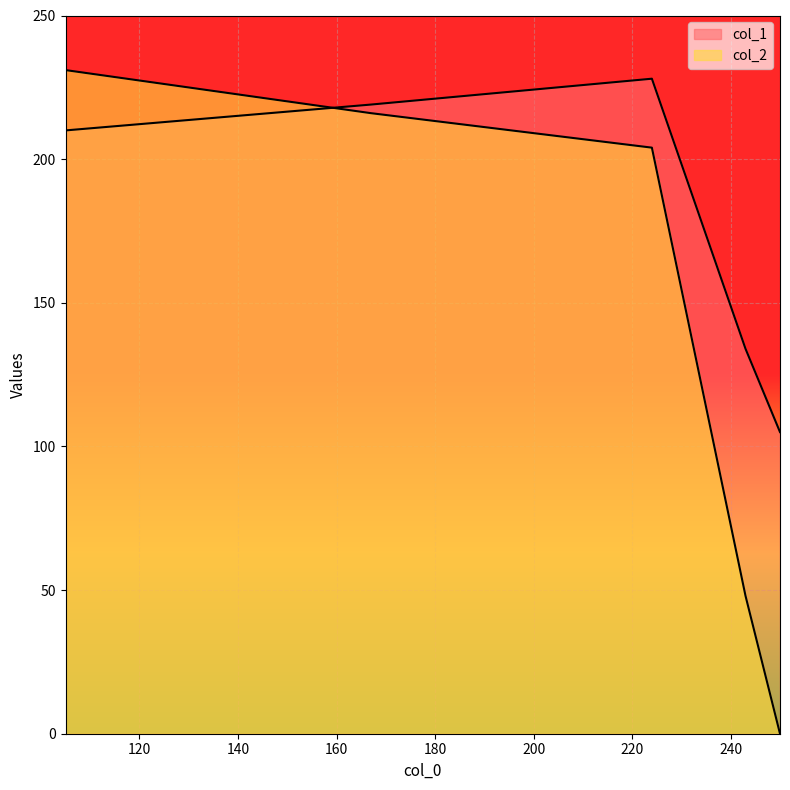

At how many categories does at least one series exceed 88?

5